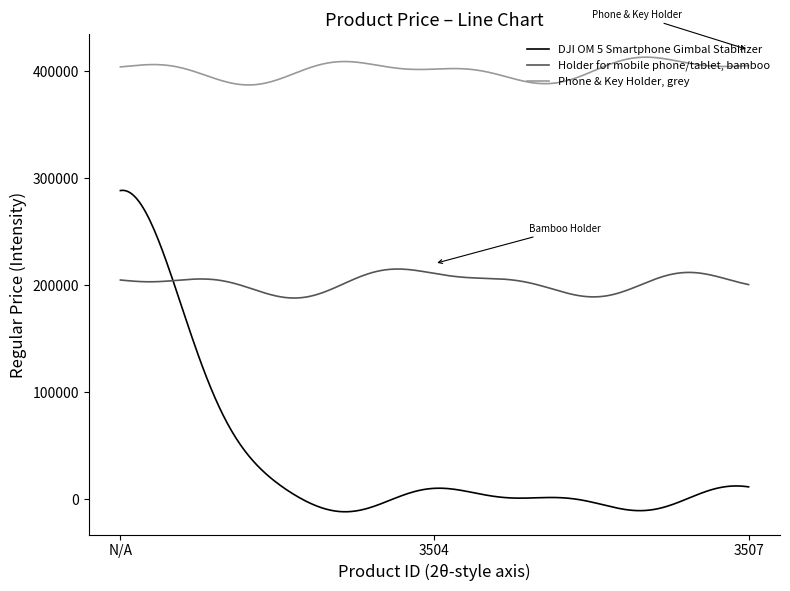

Rank the series by their average value, from lowest to highest.

DJI OM 5 Smartphone Gimbal Stabilizer, Holder for mobile phone/tablet, bamboo, Phone & Key Holder, grey